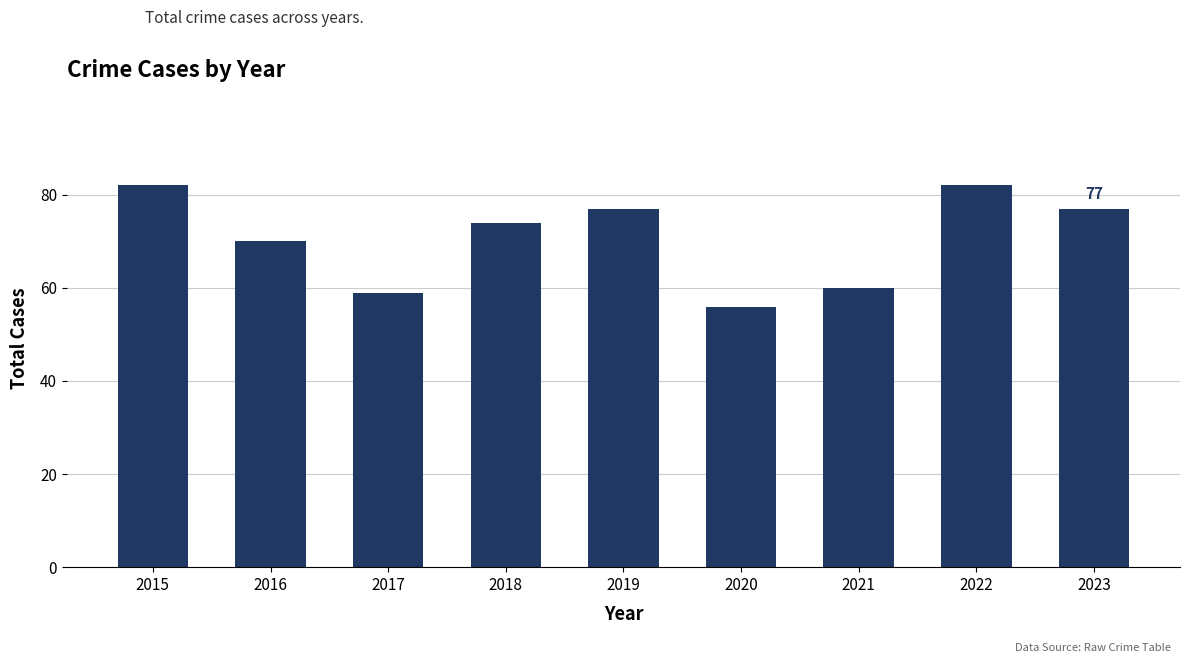

Reading left to right, transcribe all the data shown in this chart.

2015=82	2016=70	2017=59	2018=74	2019=77	2020=56	2021=60	2022=82	2023=77